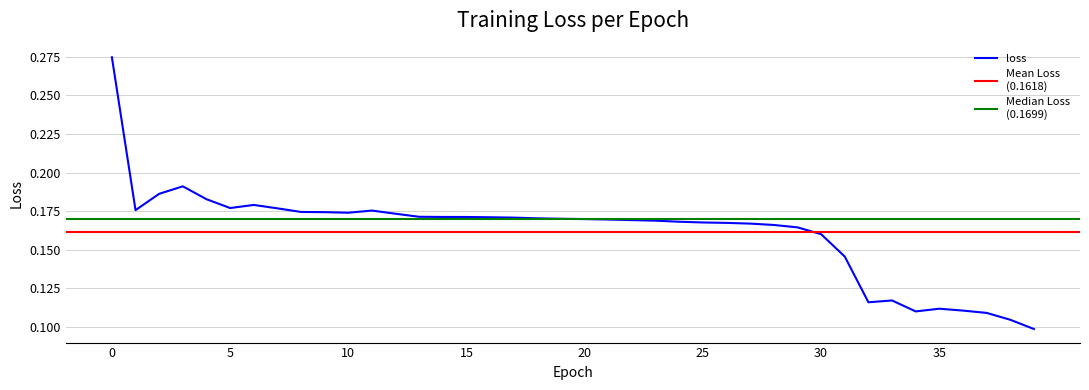

Between 1 and 31, which series saw the biggest shift?

loss